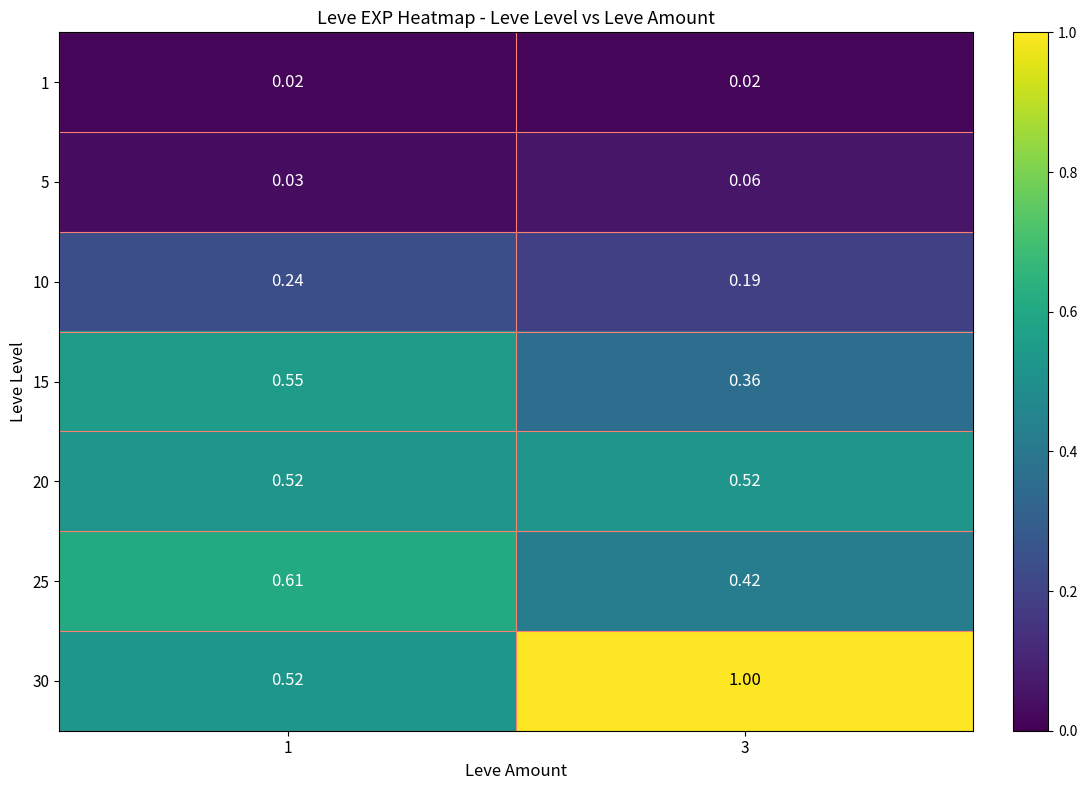

Is the value of 30 at 1 greater than the value of 10 at 1?

Yes